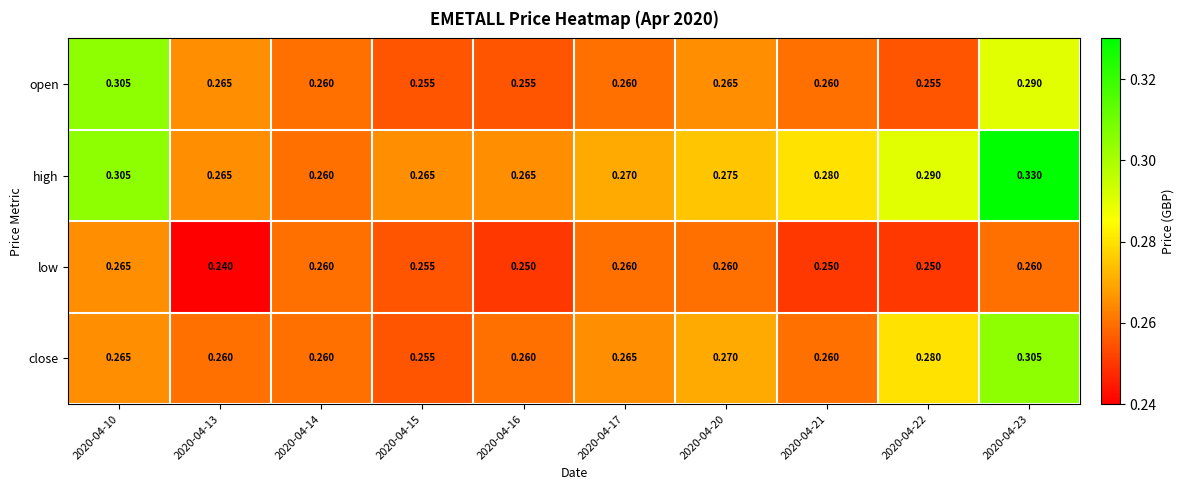

What is the total value across all series at 2020-04-13?

1.0